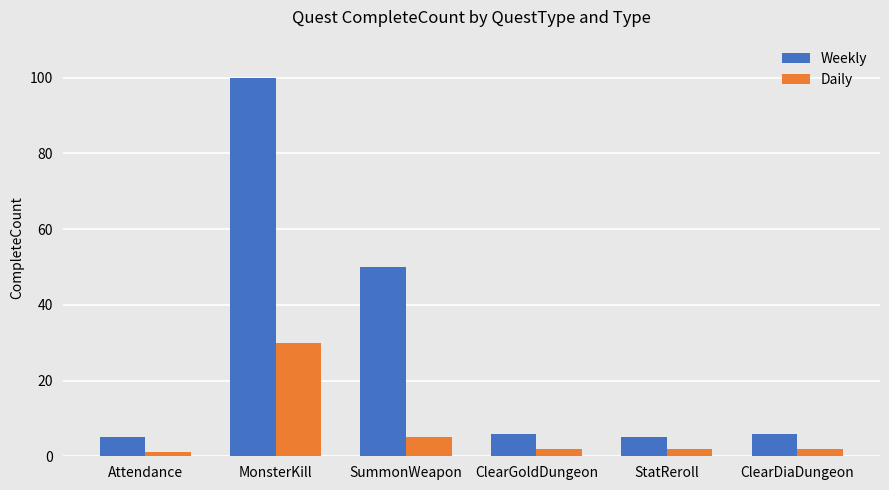

Rank the series by their average value, from highest to lowest.

Weekly, Daily